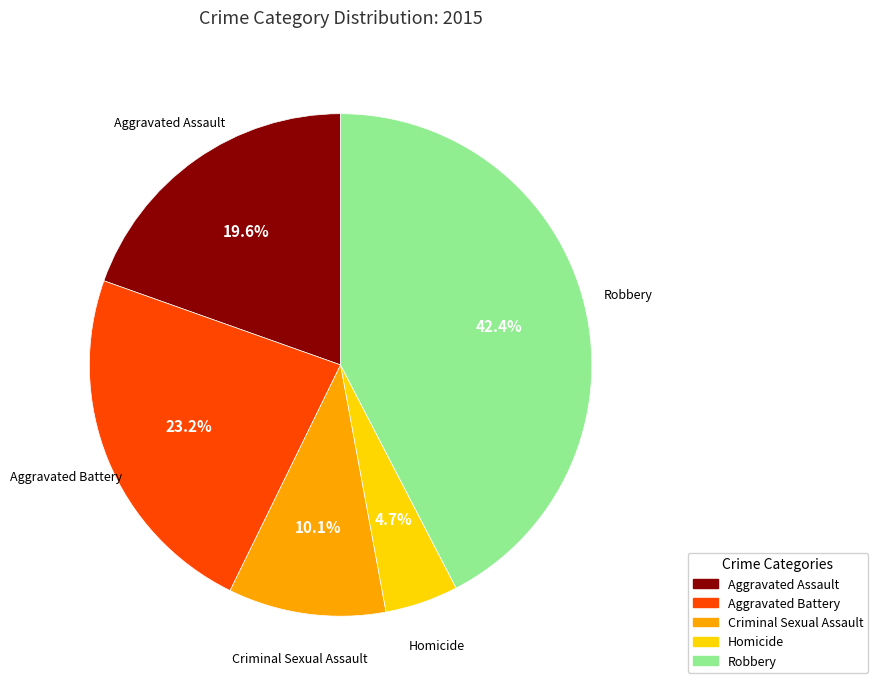

Count the number of slices in the pie.

5